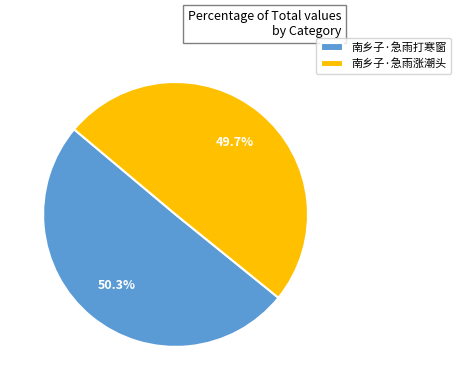

Which slice is the smallest?

南乡子·急雨涨潮头